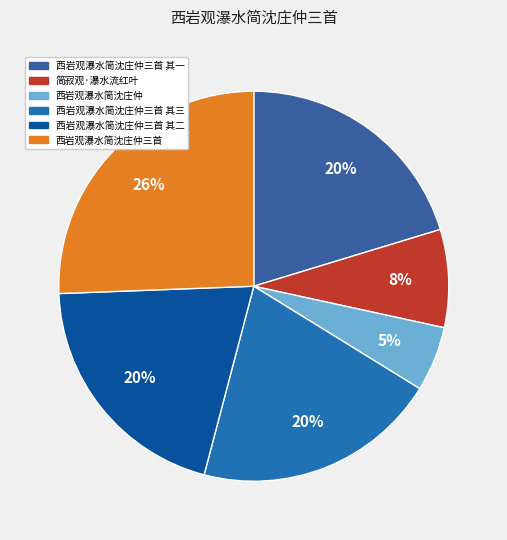

Which category has the biggest portion of the pie?

西岩观瀑水简沈庄仲三首